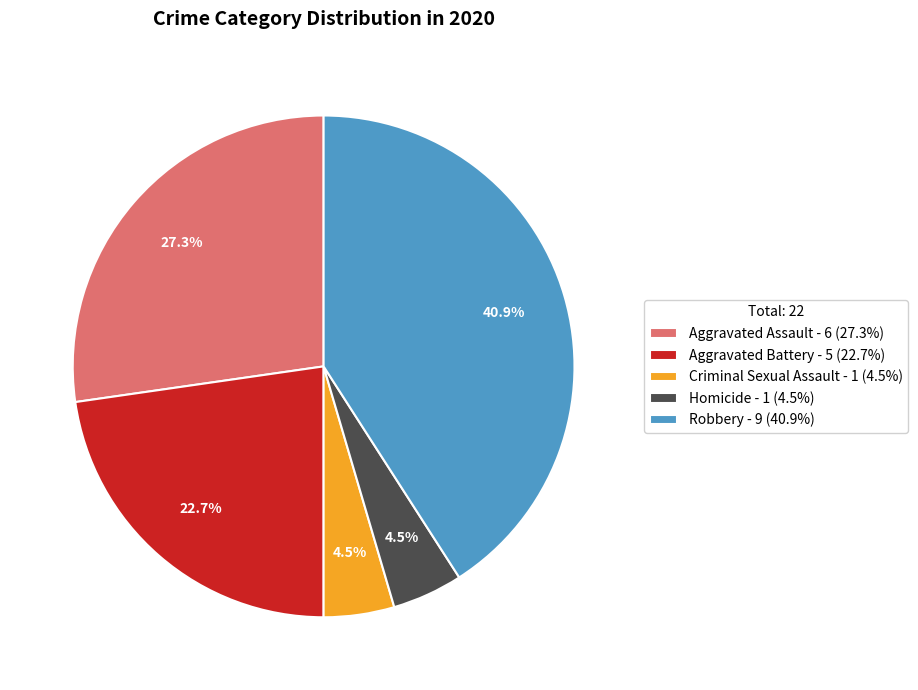

Is the sum of Aggravated Assault and Homicide greater than half?

No